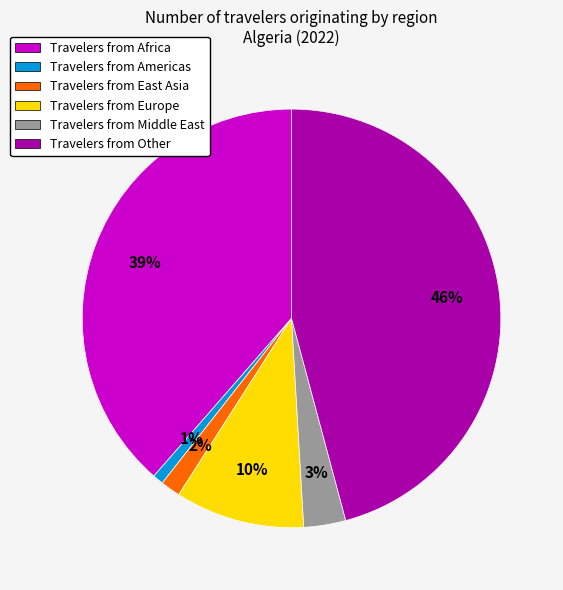

Is there any slice that represents more than half of the pie?

No